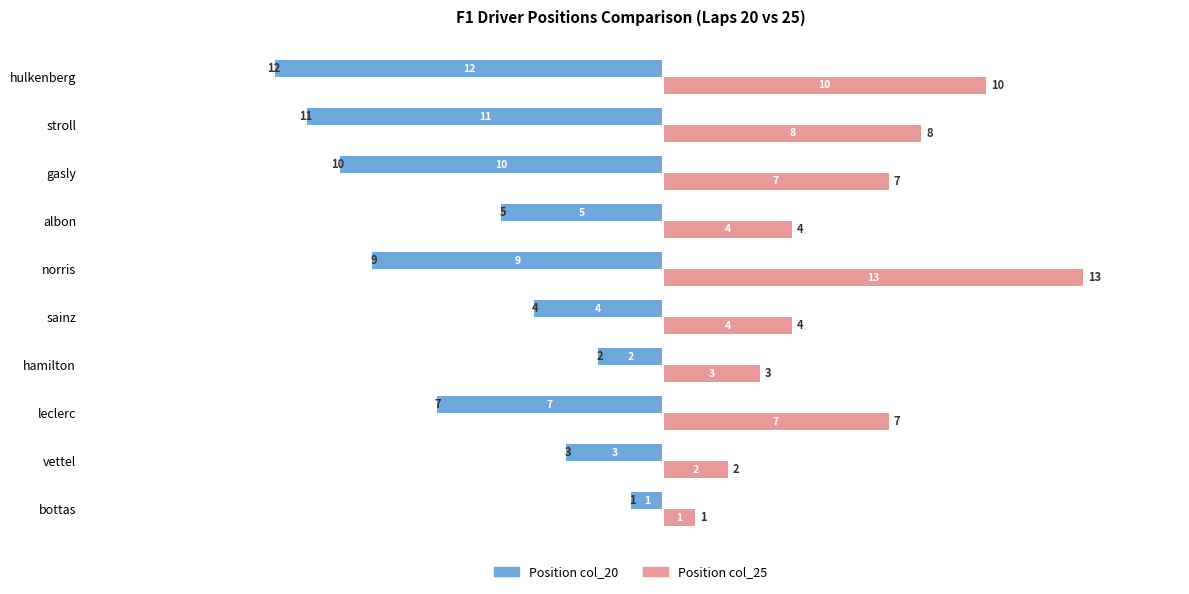

The Position col_25 series shows 8 at norris. True or false?

False